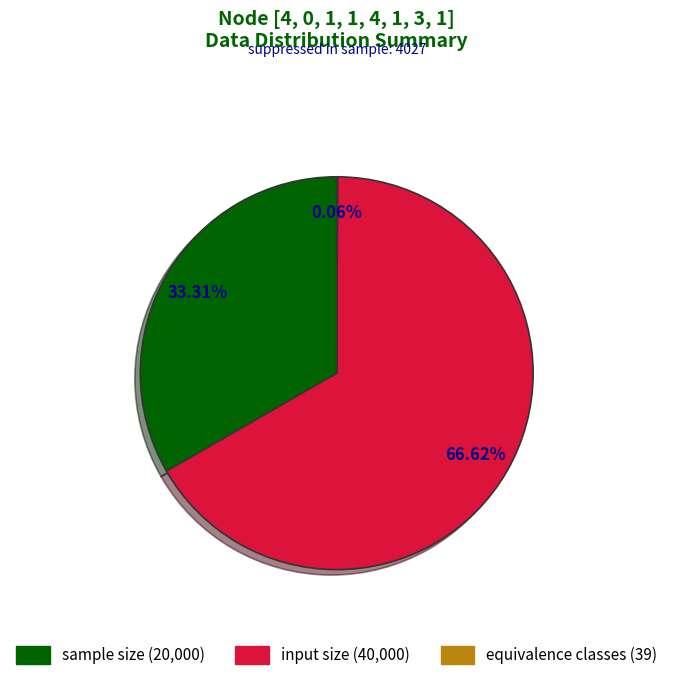

How much of the chart is everything except input size?

33.4%